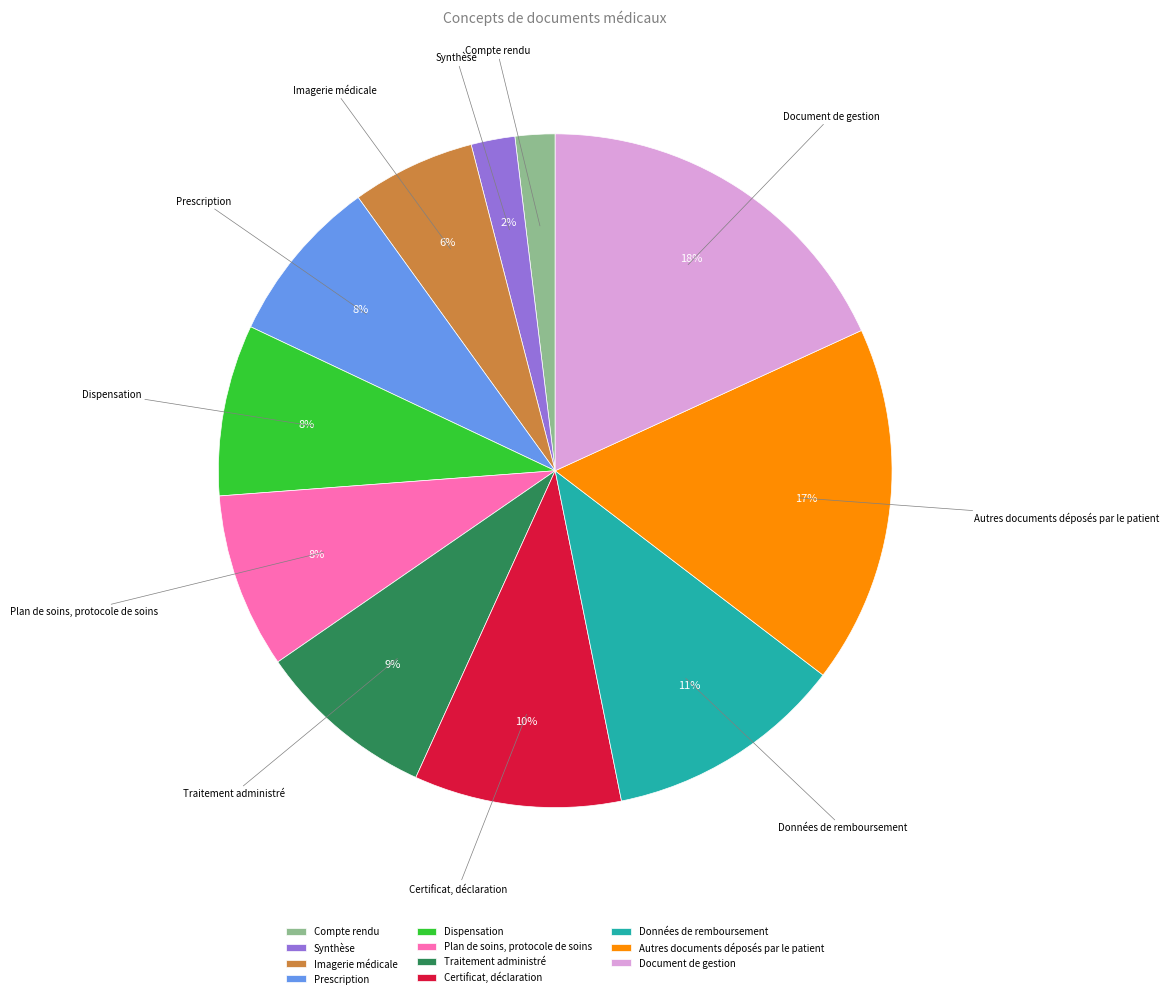

To the nearest percent, what percentage of the pie is Prescription?

8%